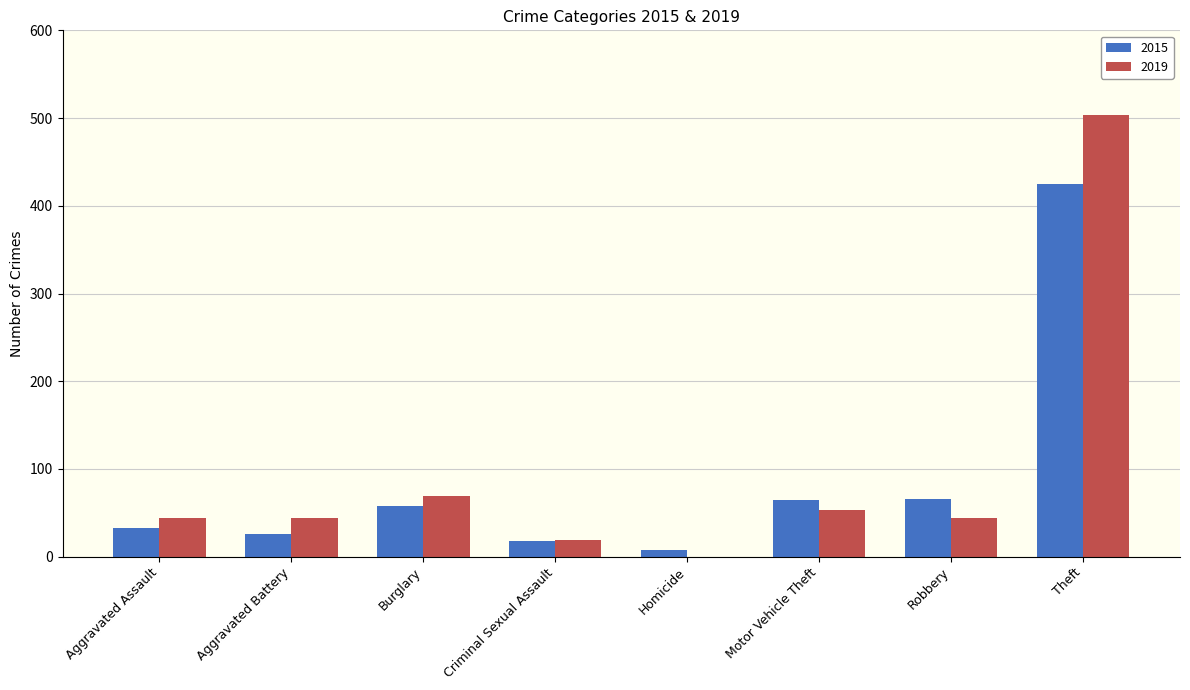

Is it true that 2015 equals 65 at Motor Vehicle Theft?

True